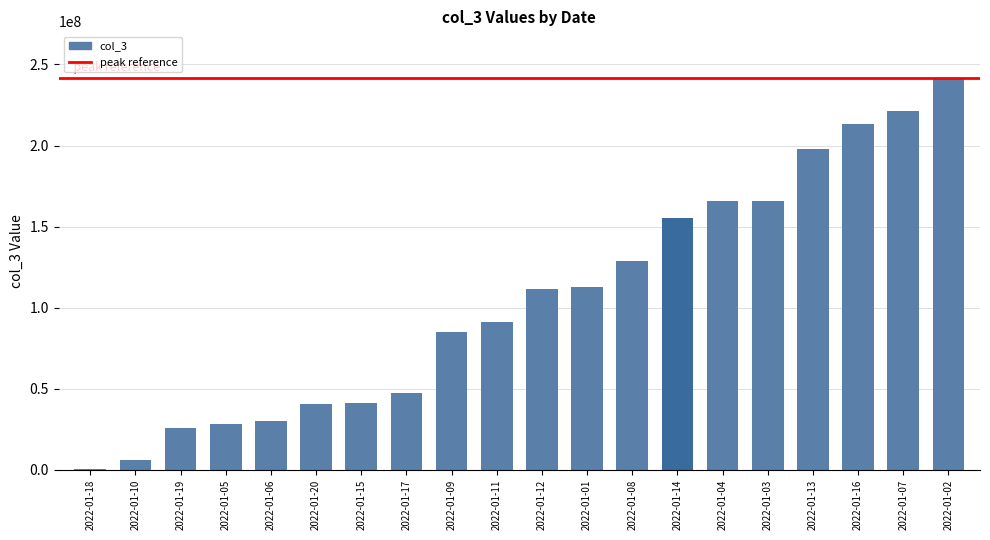

What is the difference between the values at 2022-01-20 and 2022-01-03?

125419536